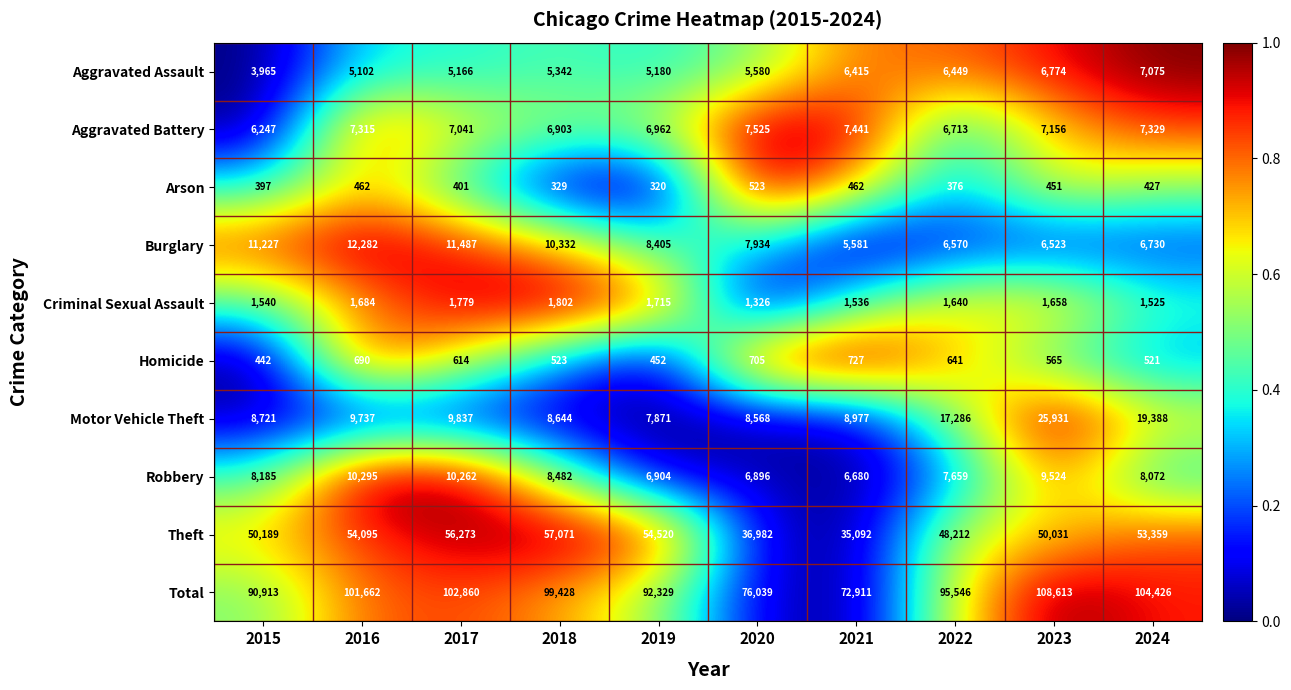

Which series changed the most between 2015 and 2019?

Theft